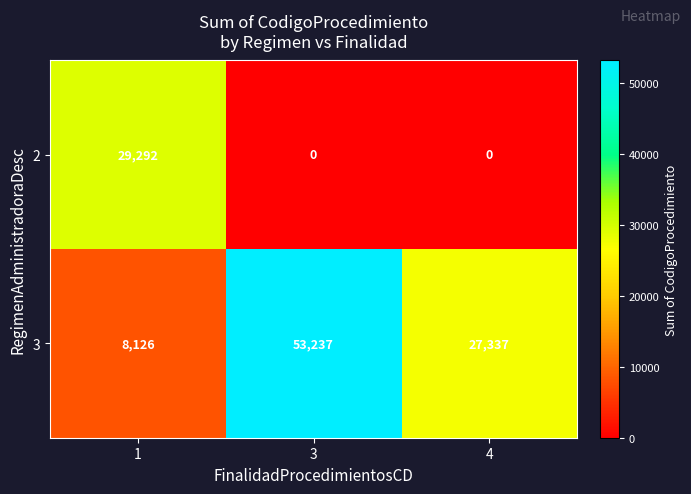

What is the total value across all series at 1?

37418